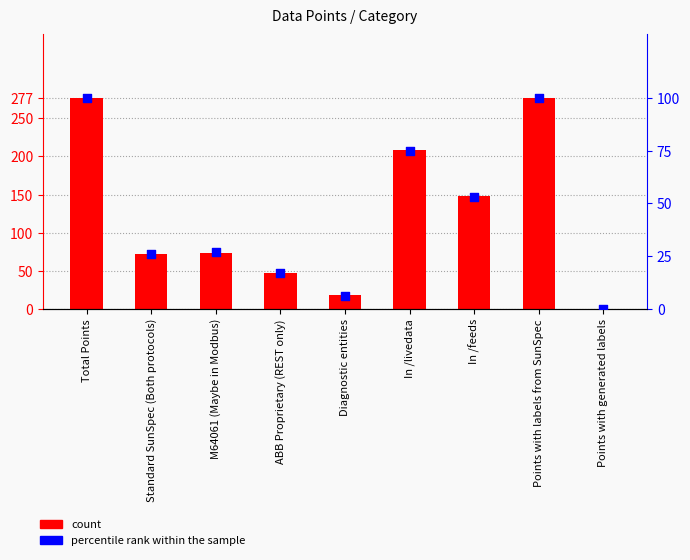

What is the total value across all series at Total Points?

377